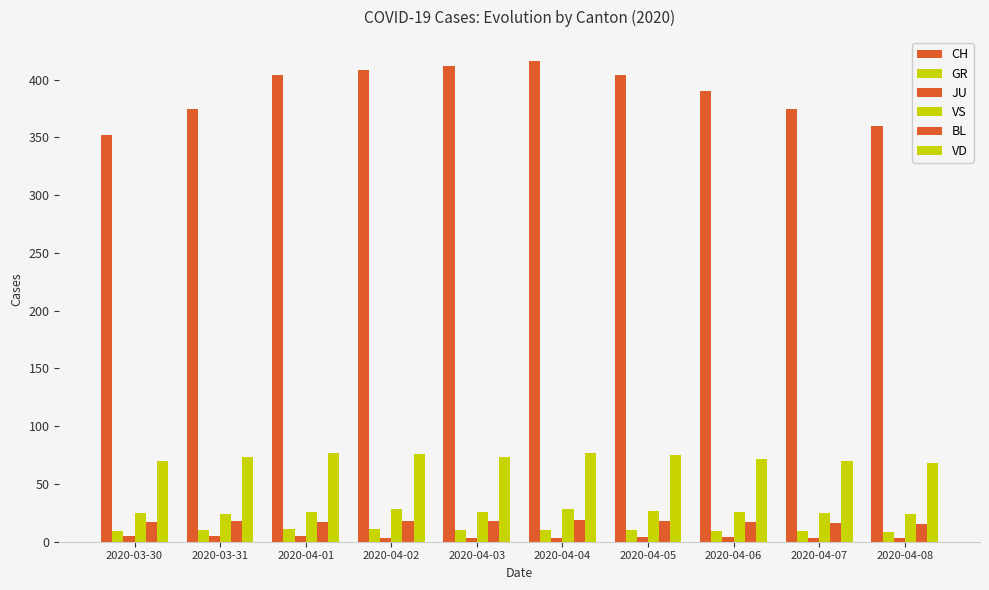

The JU series shows 5 at 2020-03-31. True or false?

True